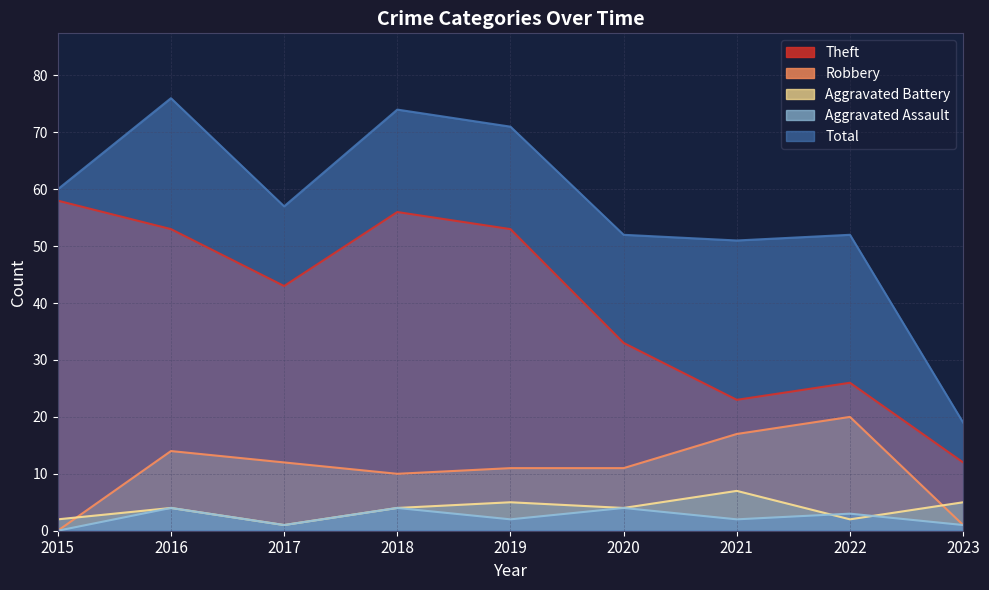

What is the average value of the Aggravated Battery series?

4